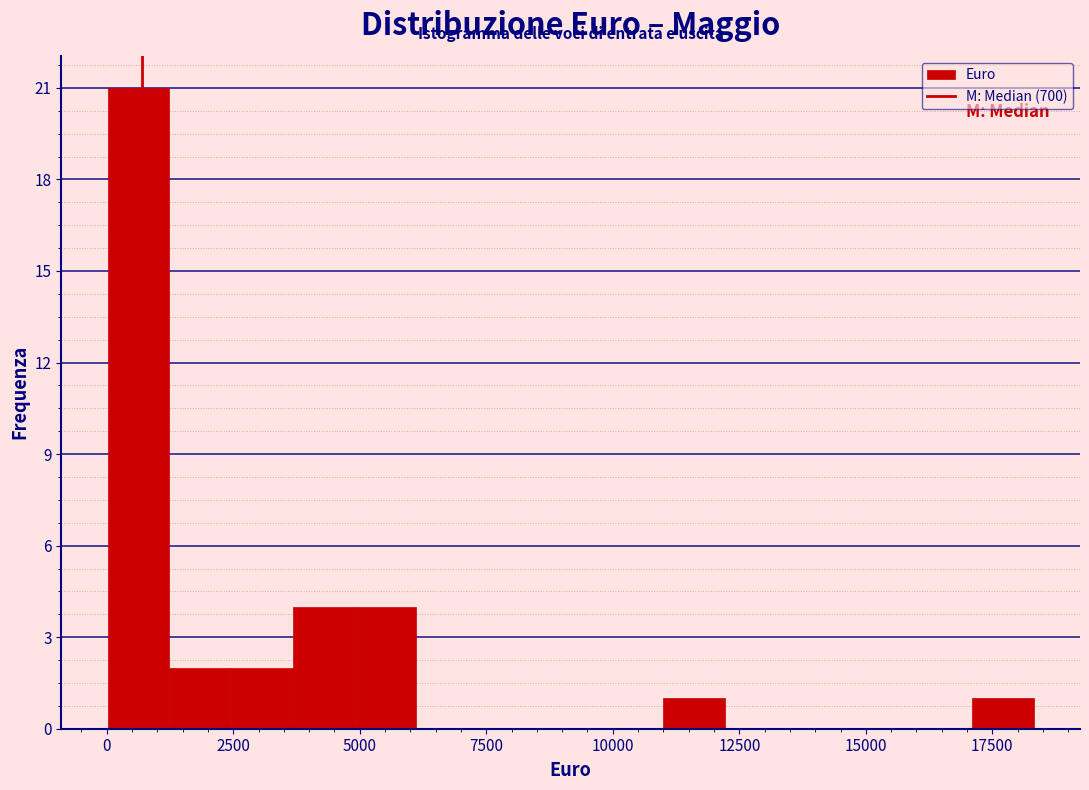

Read against the x-axis, roughly where is the centre of the tallest bar?

500